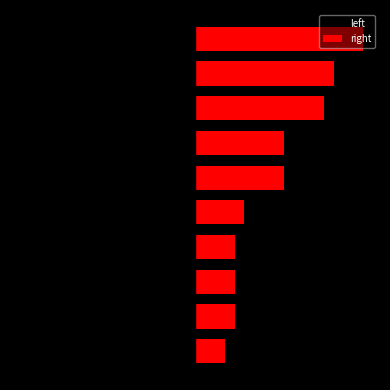

Rank the series by their maximum value, from highest to lowest.

right, left